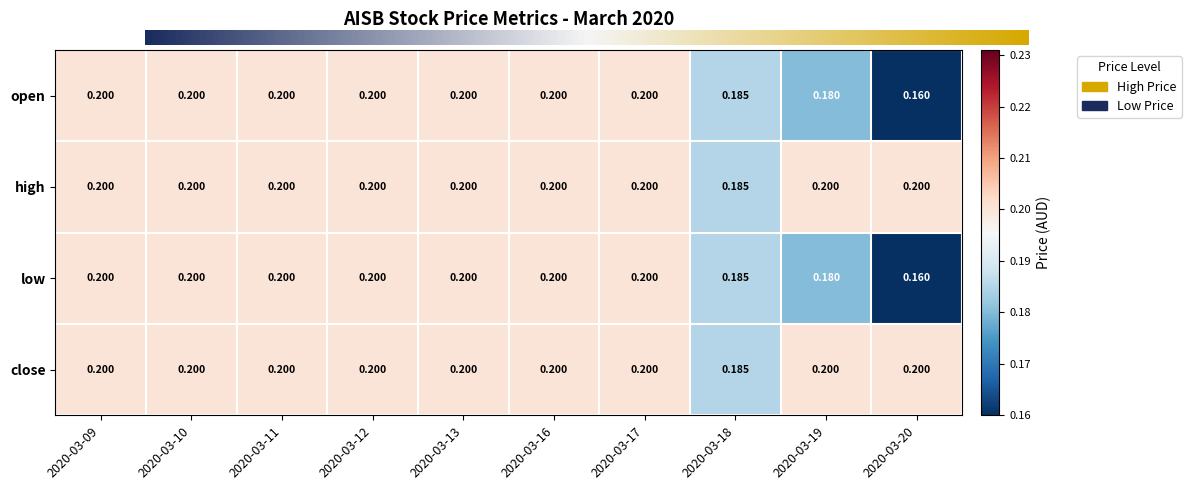

Is the value of low at 2020-03-20 greater than the value of open at 2020-03-17?

No